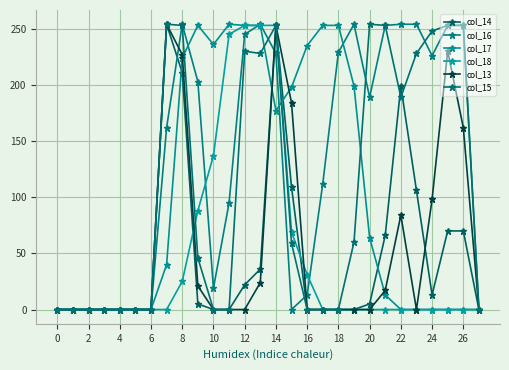

Is this an area chart (filled region under the line)?

No